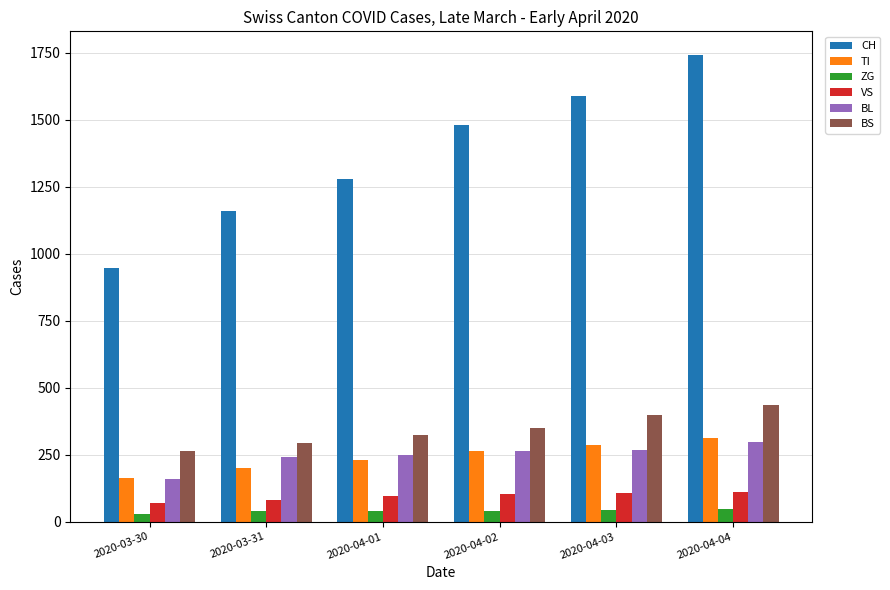

The value of BS at 2020-04-02 is 350. True or false?

True